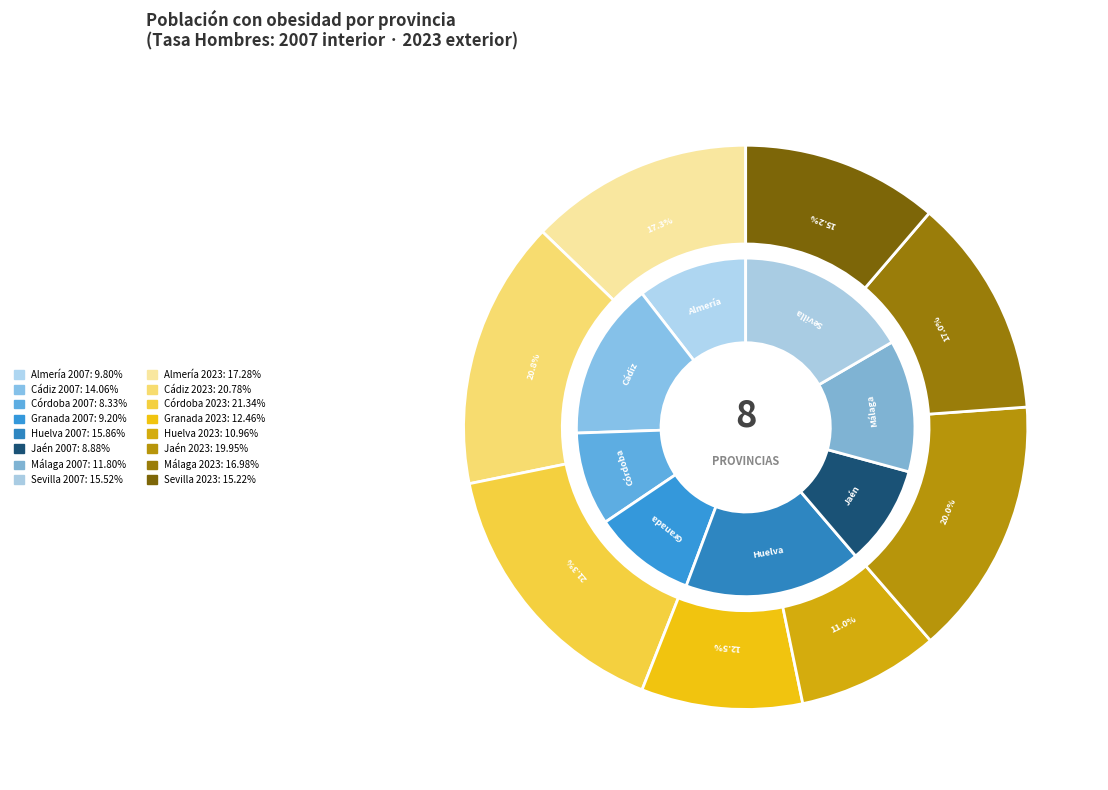

To the nearest percent, what is the difference between the largest and smallest slice percentages?

8%